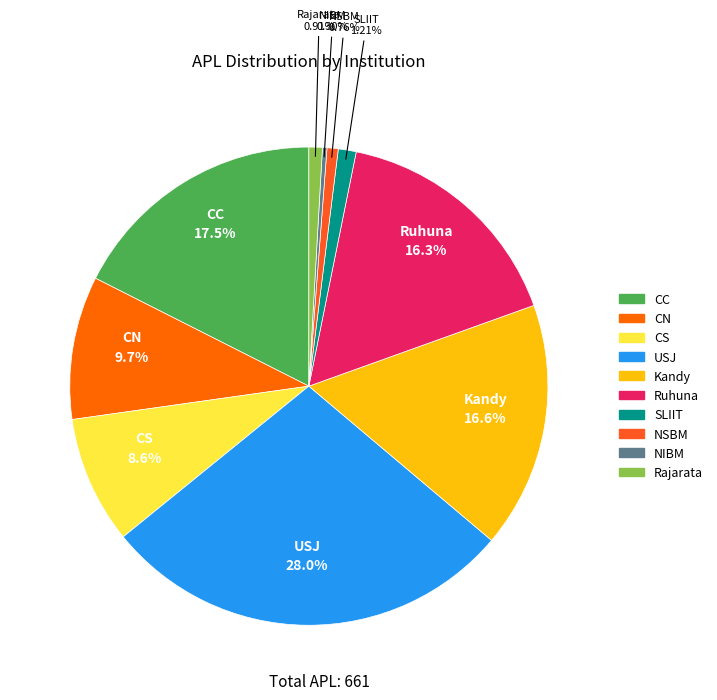

To the nearest percent, what is the combined percentage of CC and Rajarata?

18%